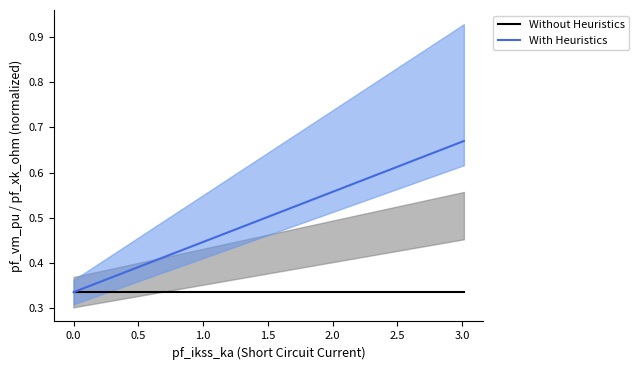

What is the sum of all With Heuristics values?

2.0